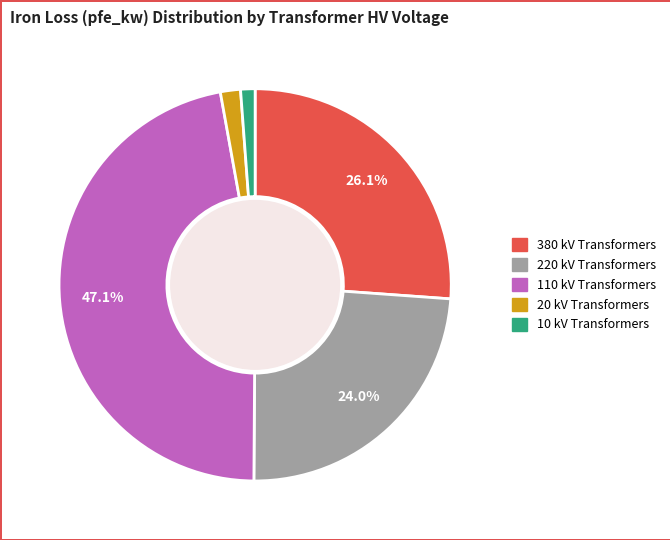

Is there a majority slice in this chart?

No